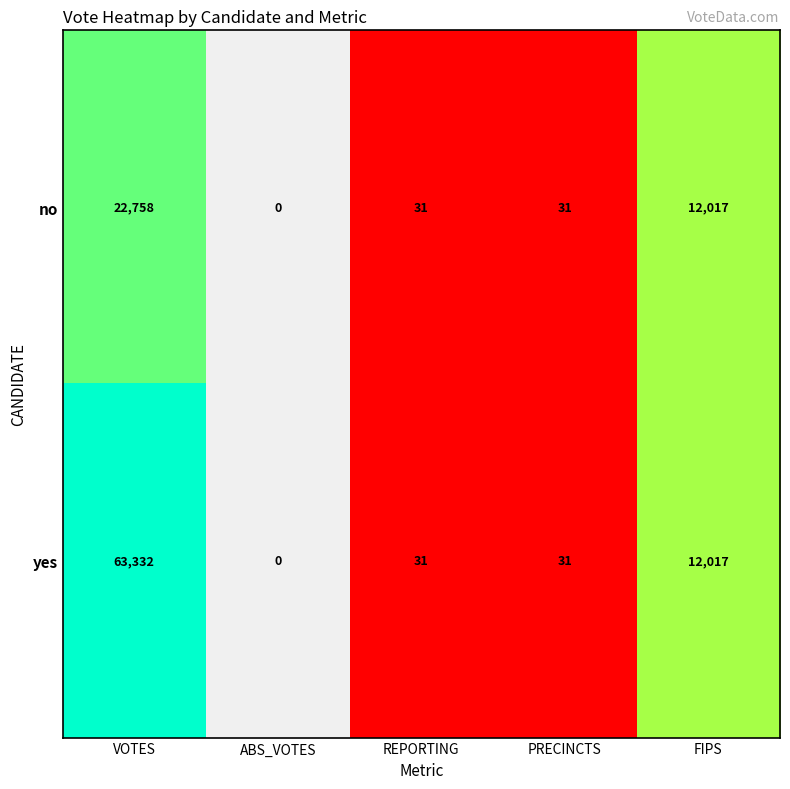

Rank the series by their average value, from lowest to highest.

no, yes